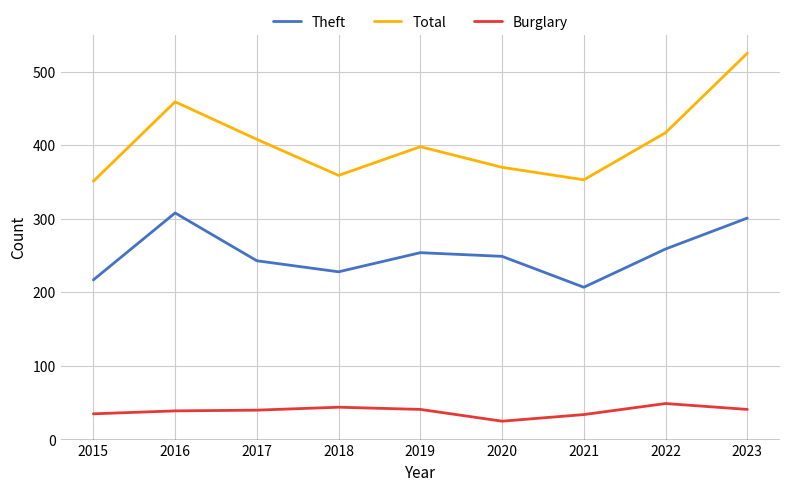

Which category has the highest value in the Total series?

2023